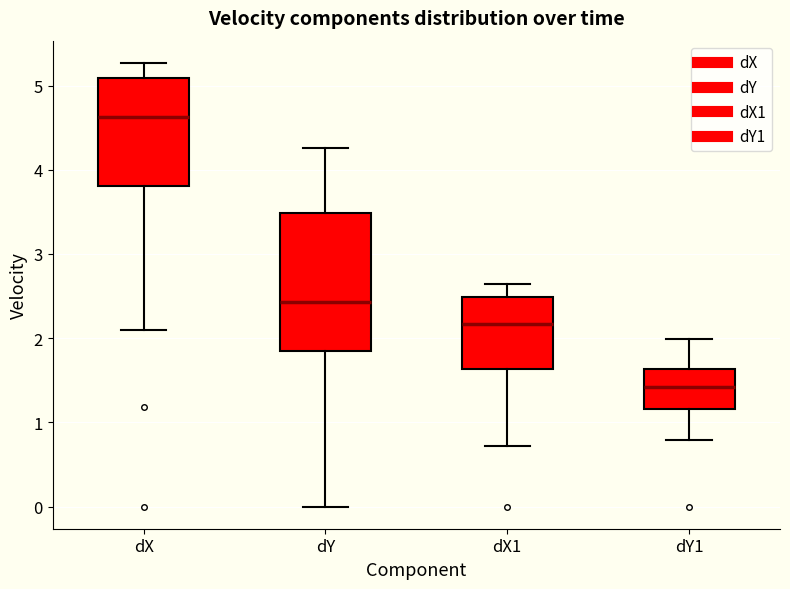

Reading left to right, transcribe this box plot: for each box, give where its median line is, the range the box spans, and where its two whiskers end, as read against the y-axis. The values are not printed on the chart, so give them approximately, as read against the axis.

dX: median 4.6, box 3.8 to 5.1, whiskers 2.1 to 5.3
dY: median 2.4, box 1.8 to 3.5, whiskers 0.0 to 4.3
dX1: median 2.2, box 1.6 to 2.5, whiskers 0.7 to 2.6
dY1: median 1.4, box 1.2 to 1.6, whiskers 0.8 to 2.0